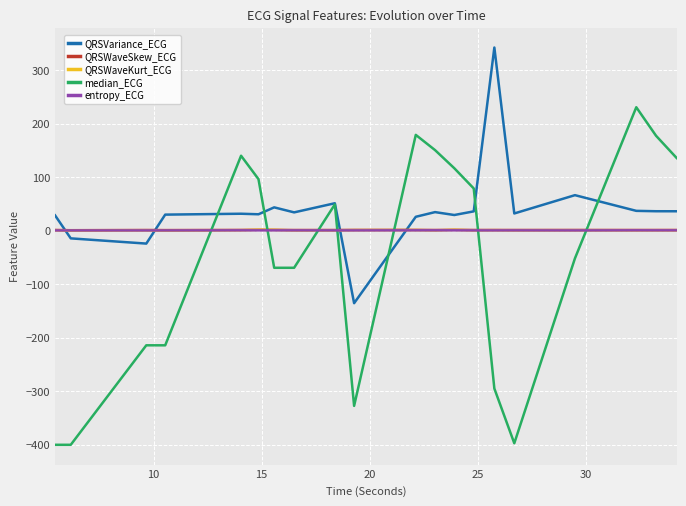

How many lines are shown in the chart?

5